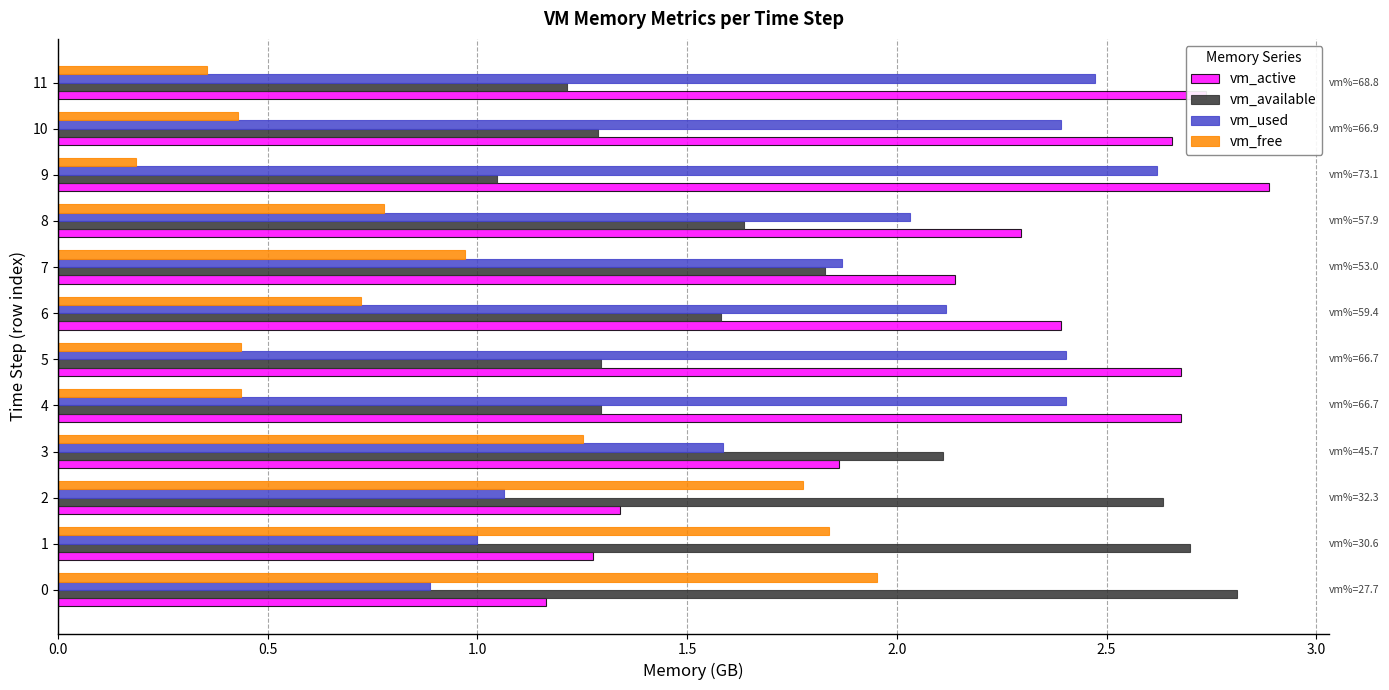

How many categories are shown in the chart?

12